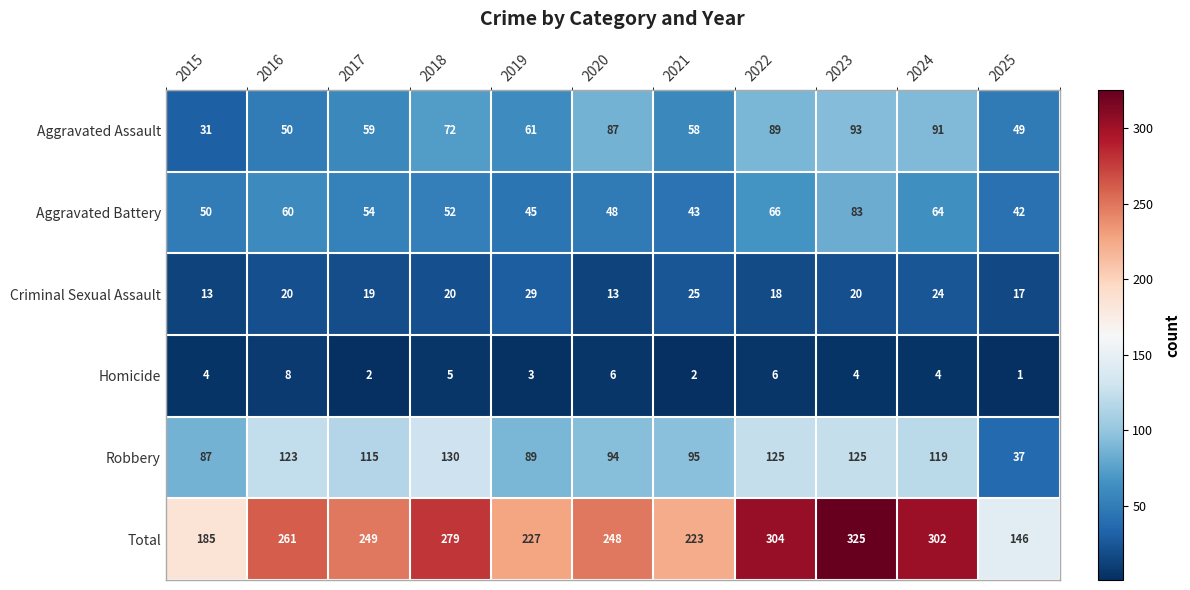

Where is Aggravated Assault nearest to the value 62?

2019